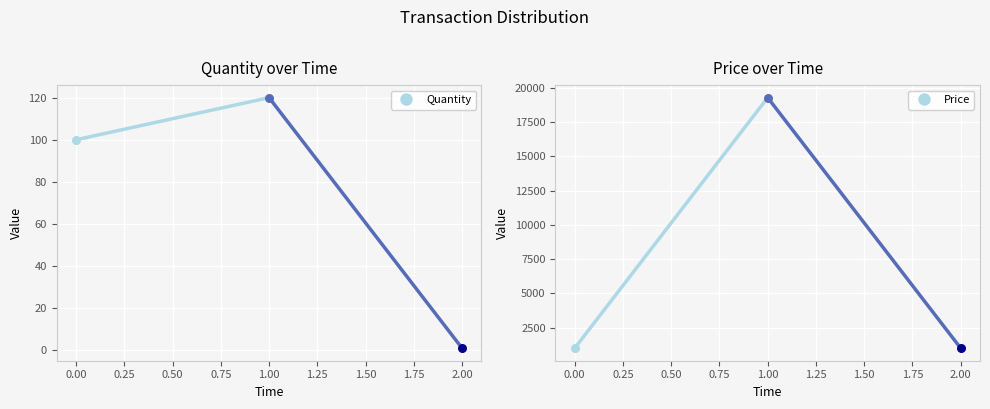

Which series has the largest total across all categories?

Price